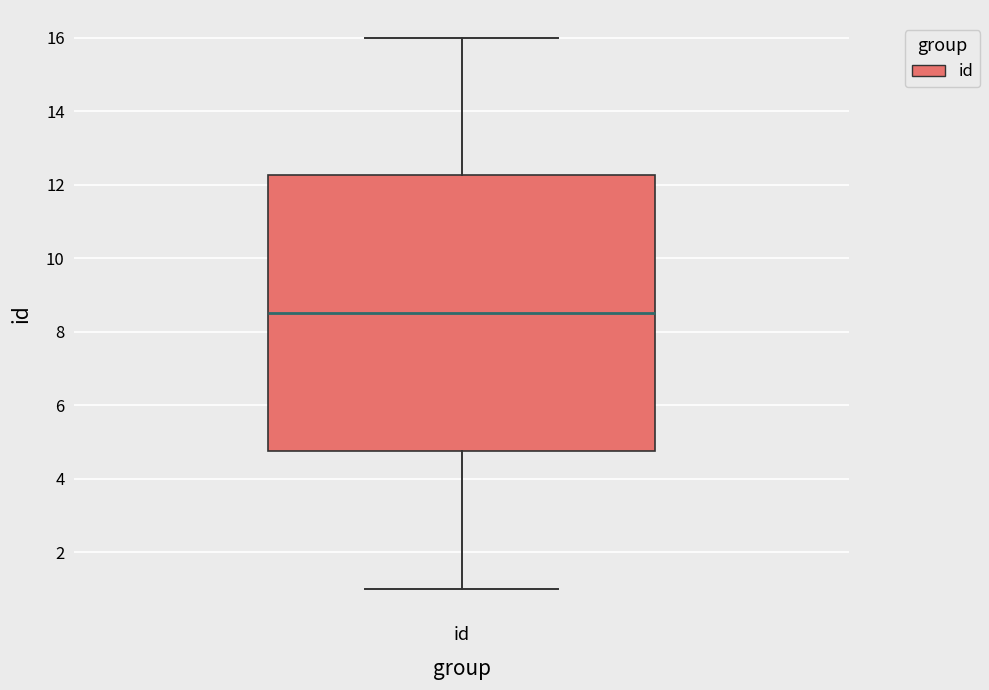

Read this box plot against the y-axis: the position of the median line, the range covered by the box, and the ends of both whiskers. The values are not printed on the chart, so give them approximately, as read against the axis.

median 8.6, box 4.8 to 12.2, whiskers 1.0 to 16.0